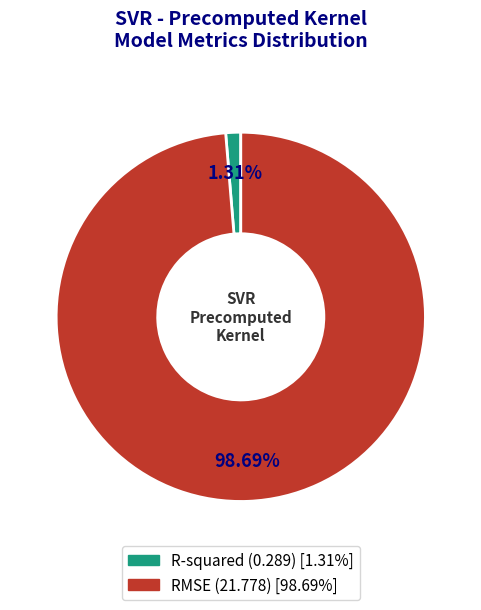

Between RMSE and R-squared, which is larger?

RMSE